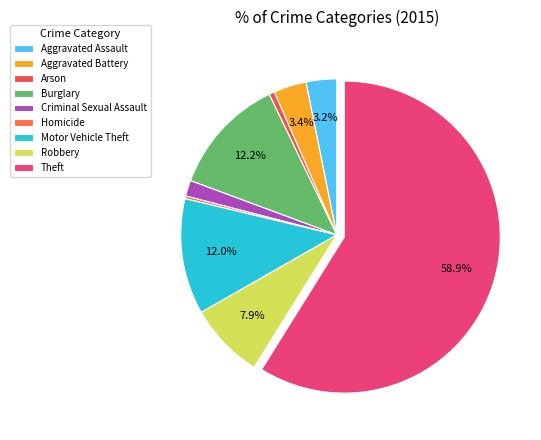

To the nearest percent, what portion does Motor Vehicle Theft represent?

12%